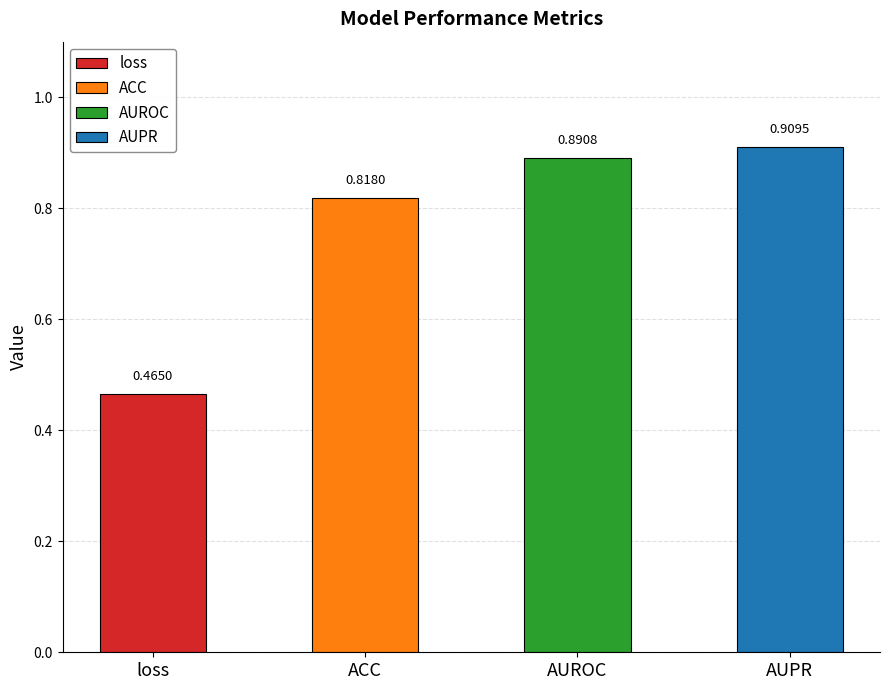

What is the label of the 1st bar from the right?

AUPR